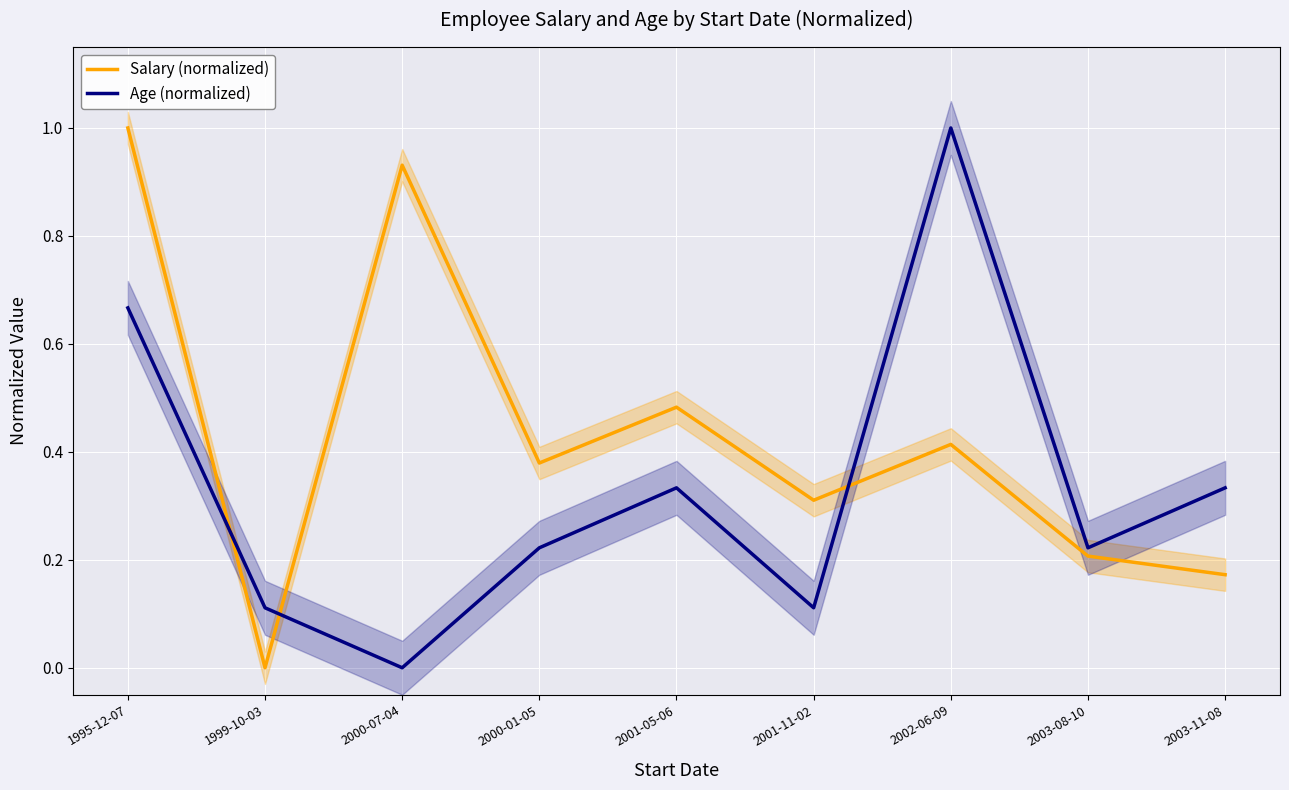

What is the spread (max minus min) of values at 2000-07-04?

0.9